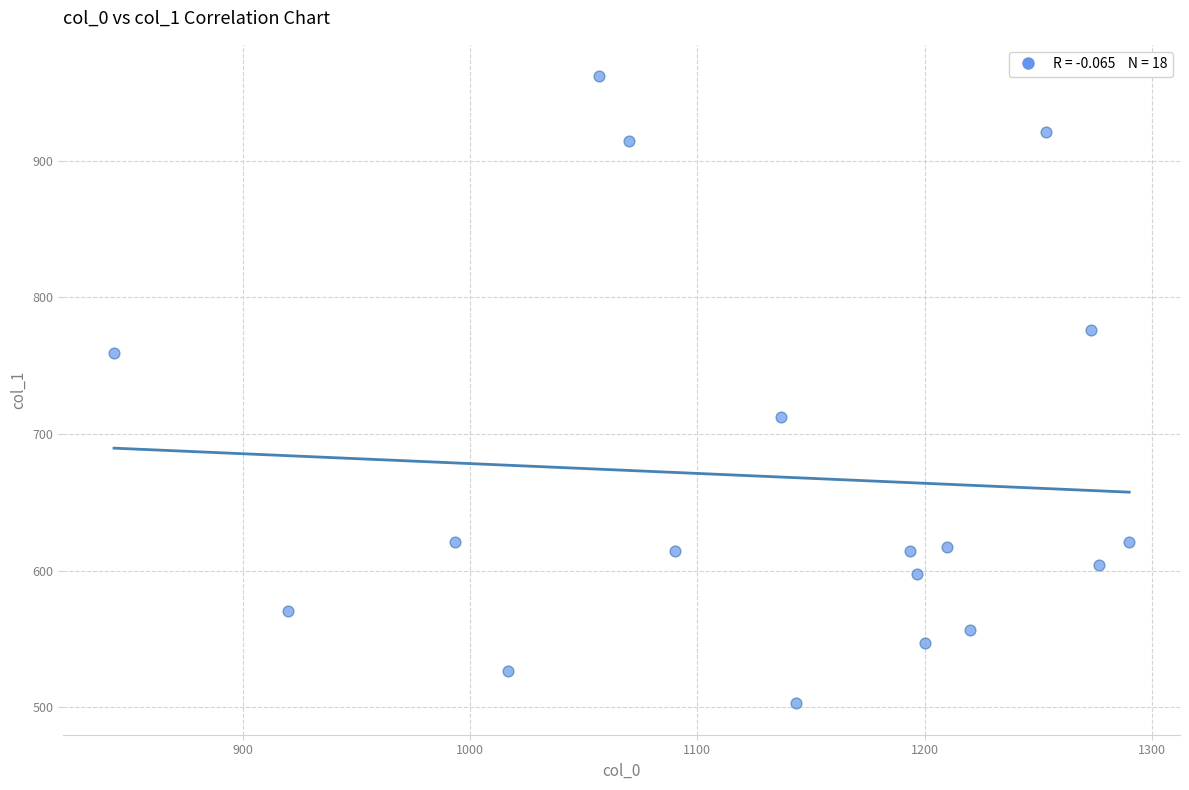

What is the range of Y values (max minus min)?

459.0